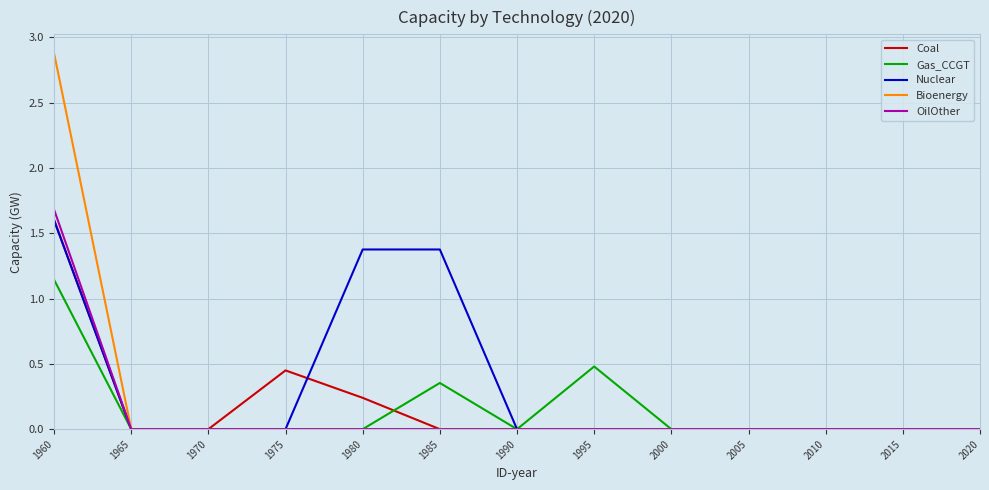

The value of OilOther at 1975 is 0.7. True or false?

False